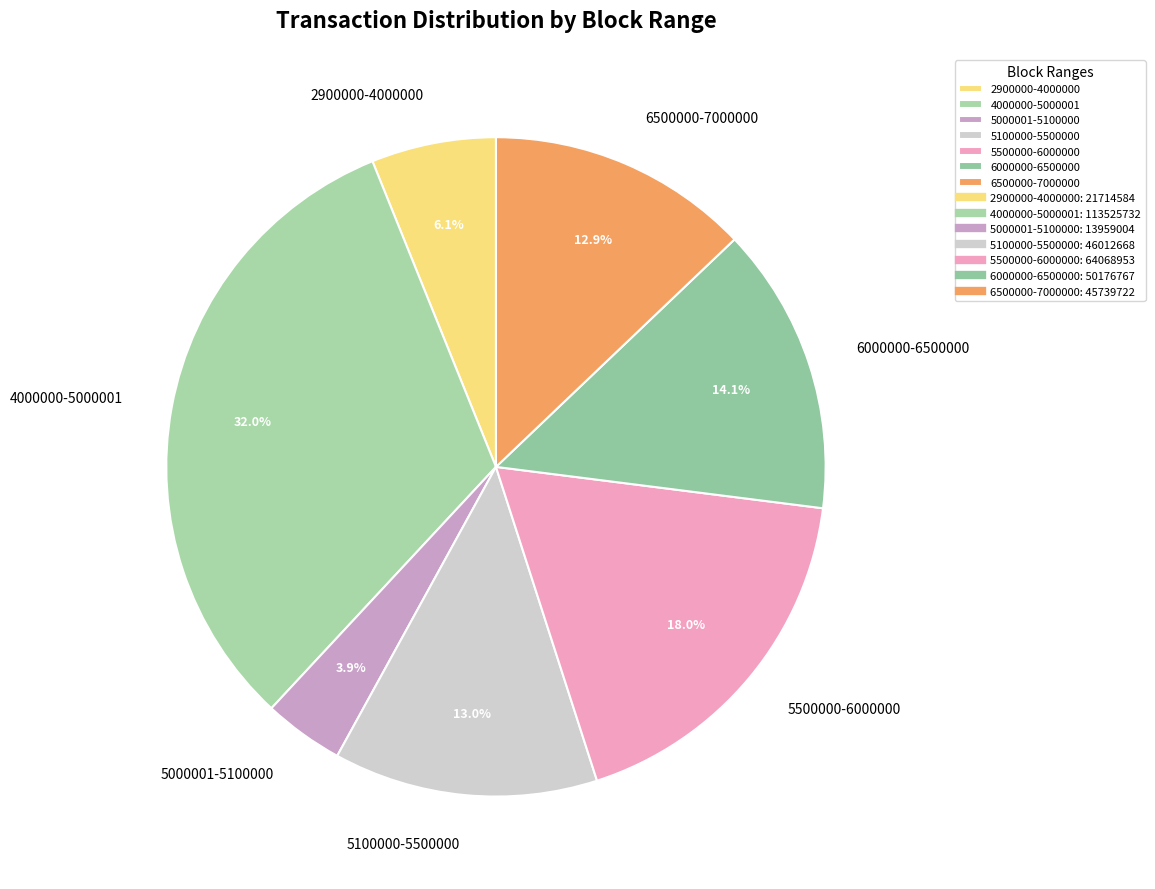

The 5500000-6000000 slice represents 18% of the pie. True or false?

True